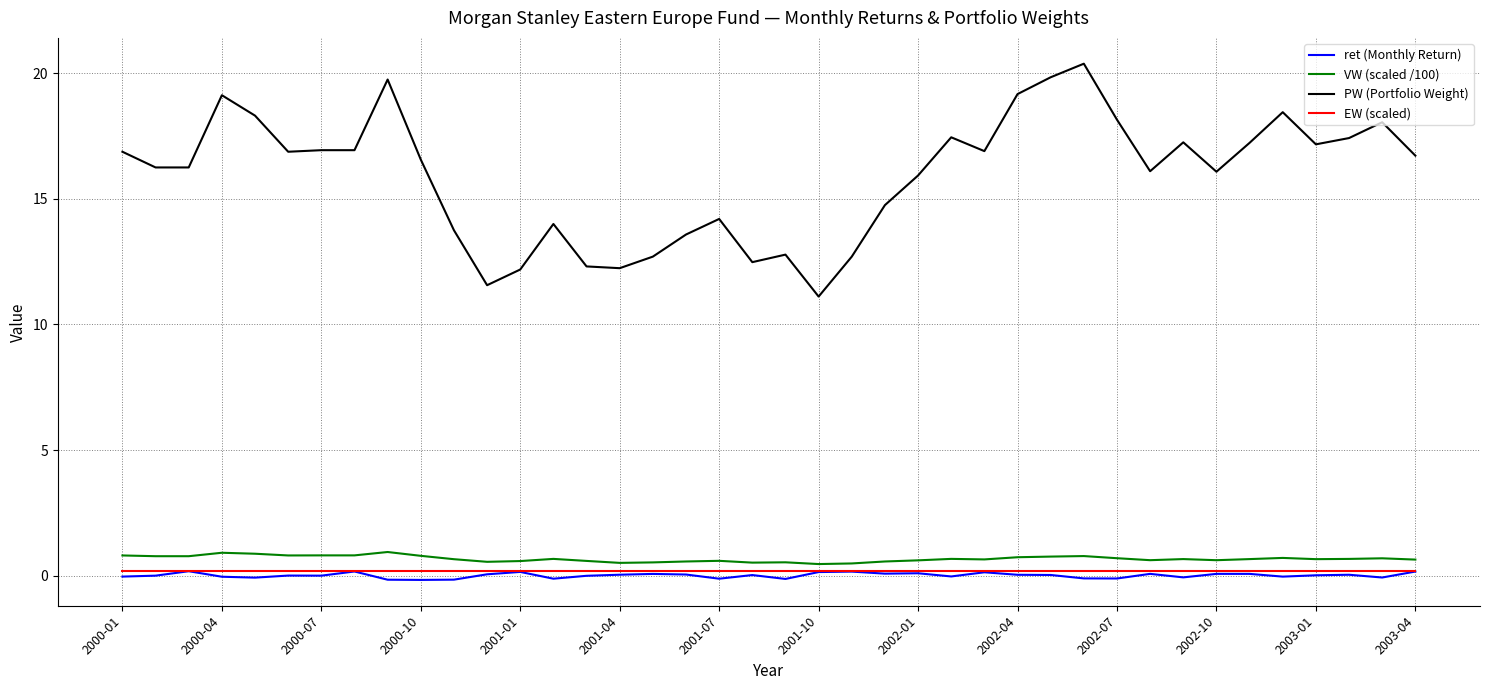

What is the minimum value for PW (Portfolio Weight)?

11.1